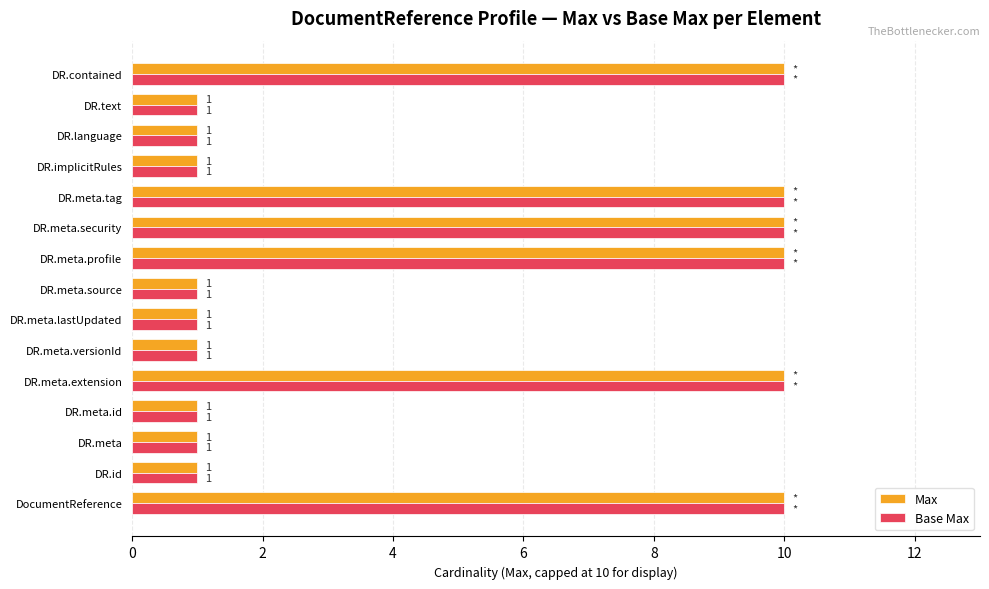

At how many categories does at least one series exceed 9?

6